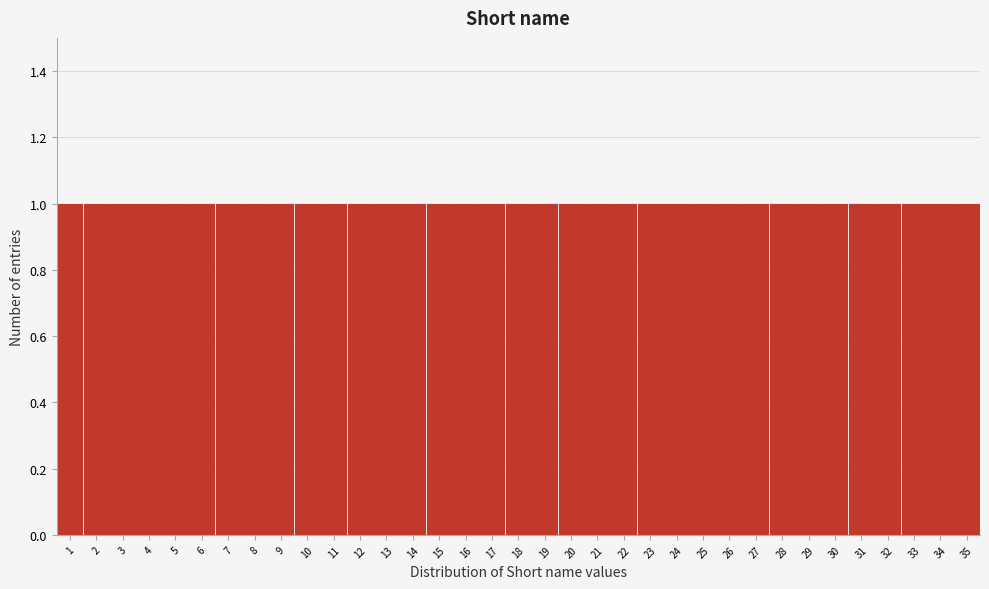

Reading left to right, list every bar in this chart as the range it spans on the x-axis followed by its height. The values are not printed on the chart, so give them approximately, as read against the axis.

0.5 to 1.5: 1
1.5 to 2.5: 1
2.5 to 3.5: 1
3.5 to 4.5: 1
4.5 to 5.5: 1
5.5 to 6.5: 1
6.5 to 7.5: 1
7.5 to 8.5: 1
8.5 to 9.5: 1
9.5 to 10.5: 1
10.5 to 11.5: 1
11.5 to 12.5: 1
12.5 to 13.5: 1
13.5 to 14.5: 1
14.5 to 15.5: 1
15.5 to 16.5: 1
16.5 to 17.5: 1
17.5 to 18.5: 1
18.5 to 19.5: 1
19.5 to 20.5: 1
20.5 to 21.5: 1
21.5 to 22.5: 1
22.5 to 23.5: 1
23.5 to 24.5: 1
24.5 to 25.5: 1
25.5 to 26.5: 1
26.5 to 27.5: 1
27.5 to 28.5: 1
28.5 to 29.5: 1
29.5 to 30.5: 1
30.5 to 31.5: 1
31.5 to 32.5: 1
32.5 to 33.5: 1
33.5 to 34.5: 1
34.5 to 35.5: 1